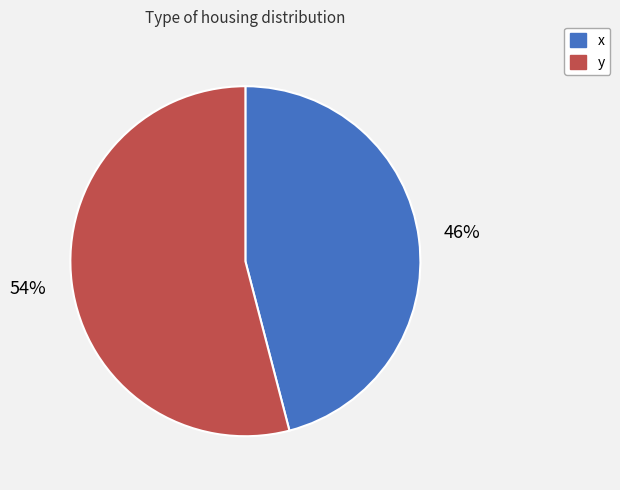

How many segments does this pie chart have?

2